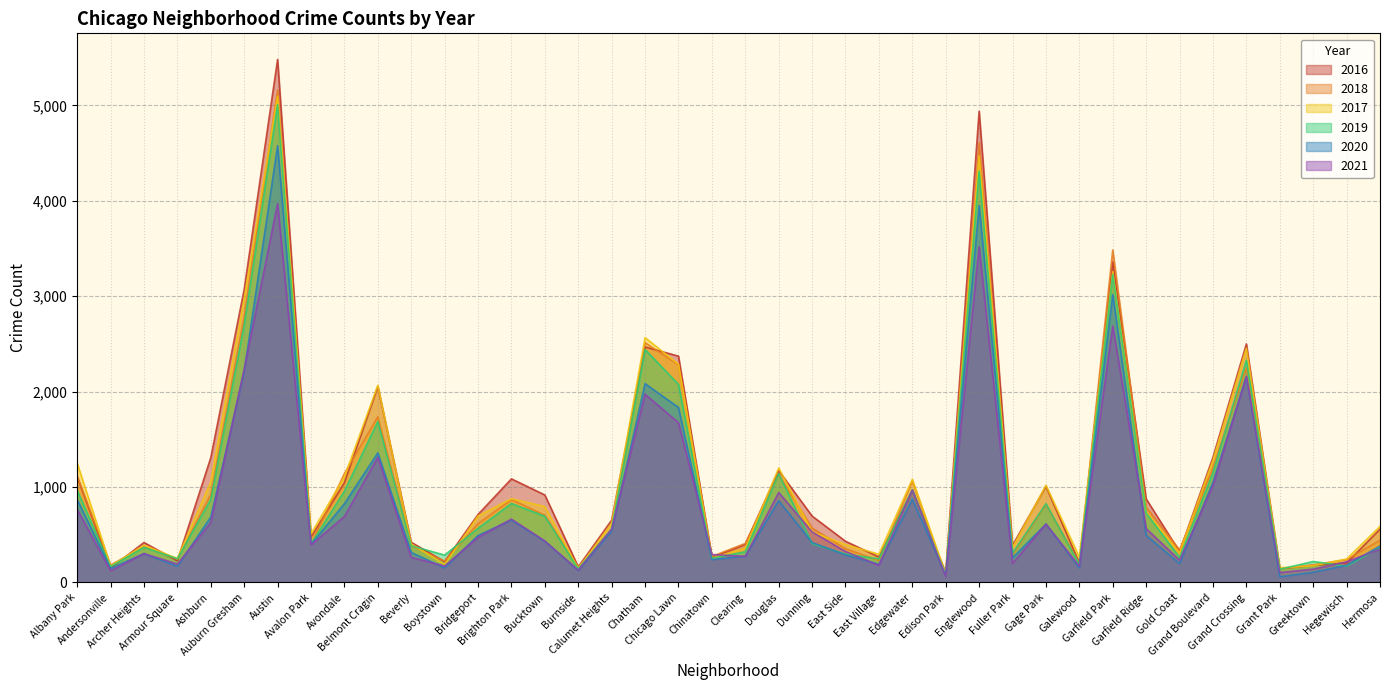

How many data points in 2020 are above 431?

19